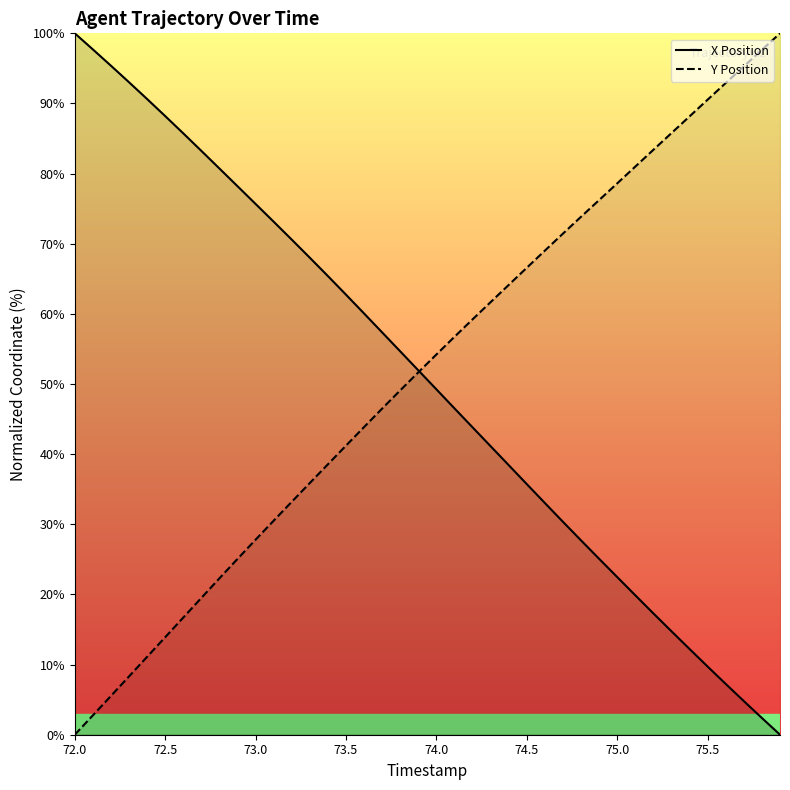

What is the spread (max minus min) of values at 72.0?

100.0